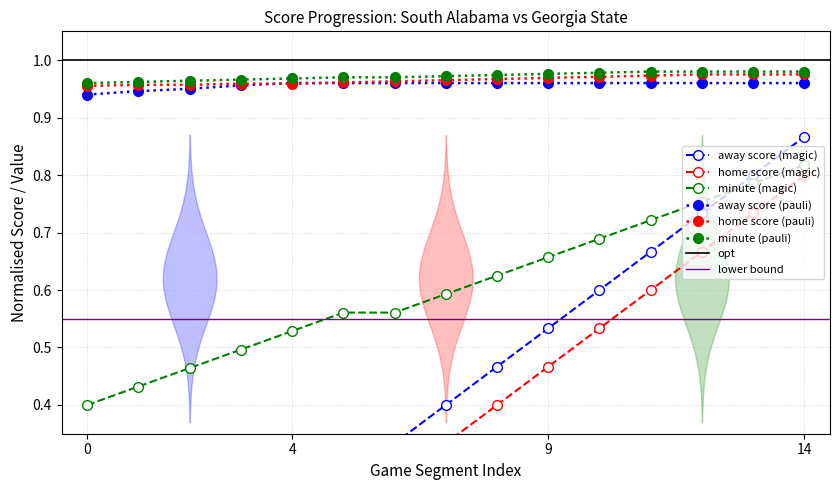

True or false: isScoringPosession_cumsum and Minute intersect in this chart.

False